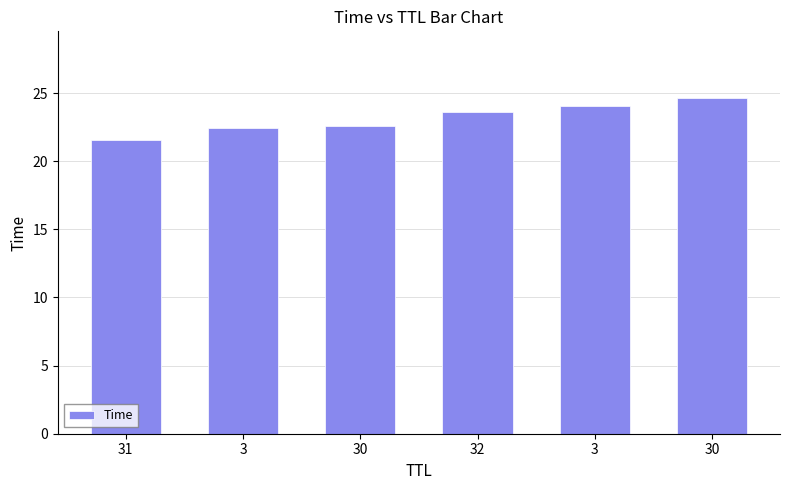

Reading left to right, list all the values displayed in this chart.

21.6	22.4	22.6	23.6	24.0	24.6